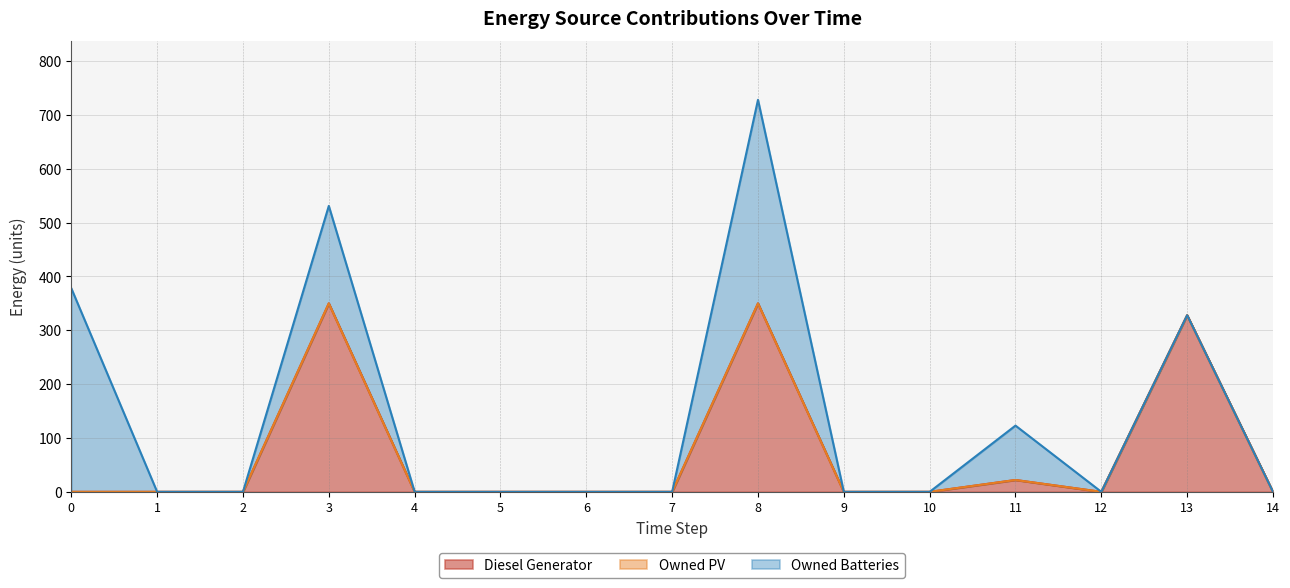

What is the sum of all Diesel Generator values?

1050